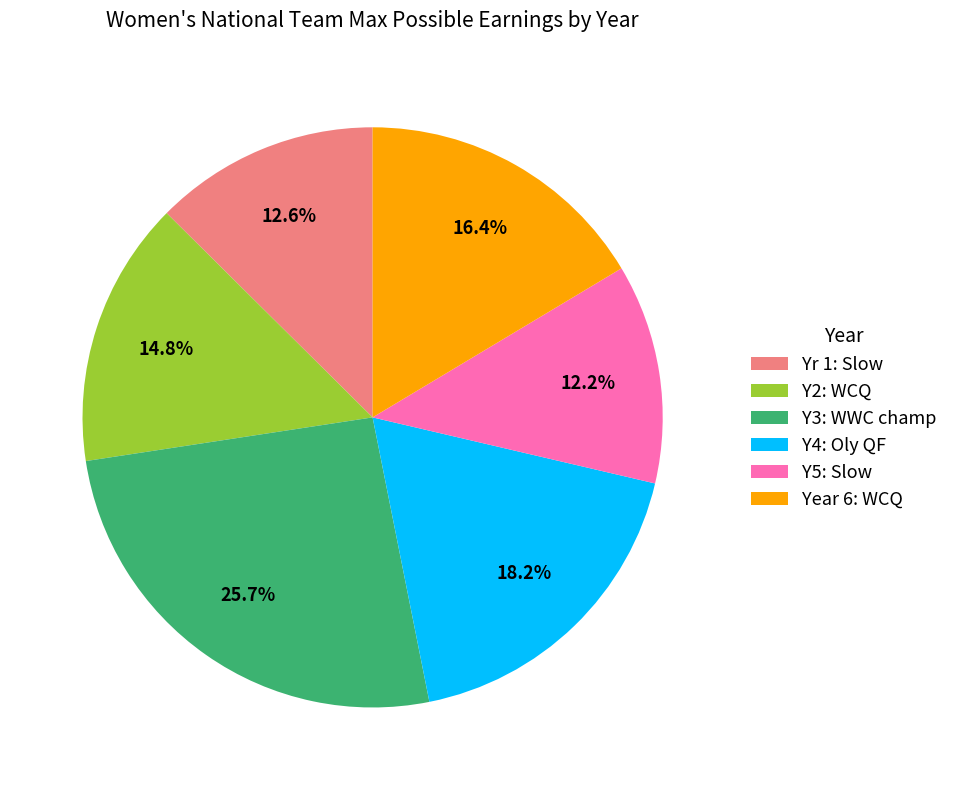

What is the ratio of the value at Y3: WWC champ to the value at Y4: Oly QF?

1.4